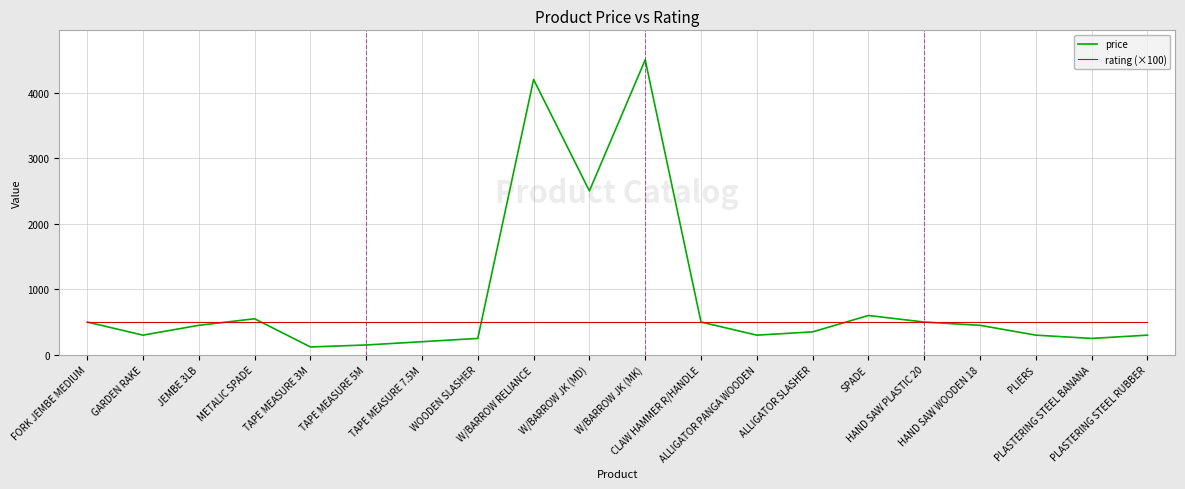

True or false: price has more than 0 points higher than both neighbors.

True